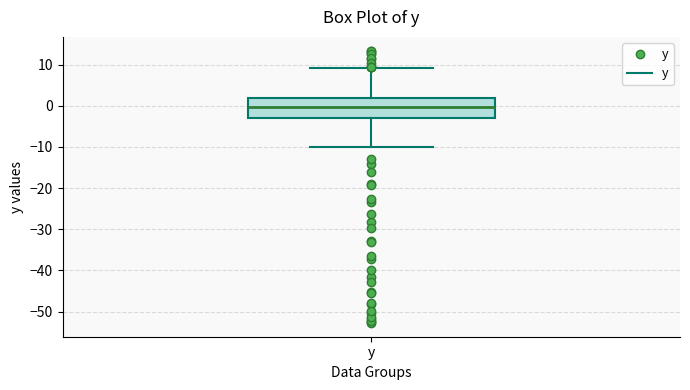

Where does the median line of the box for y sit on the y-axis? The values are not printed on the chart, so give them approximately, as read against the axis.

0